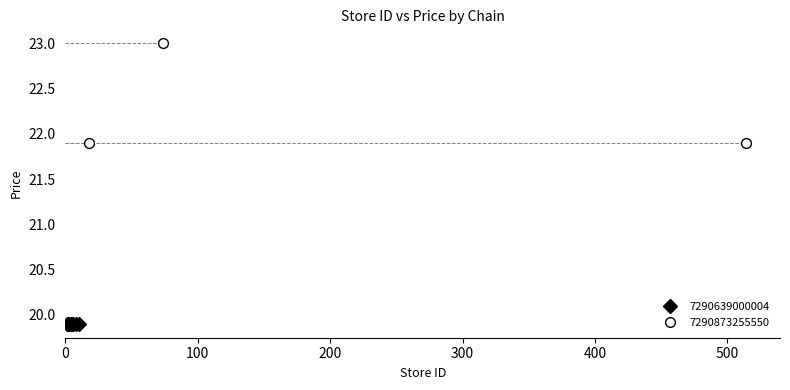

Which series reaches the maximum Y coordinate?

7290873255550